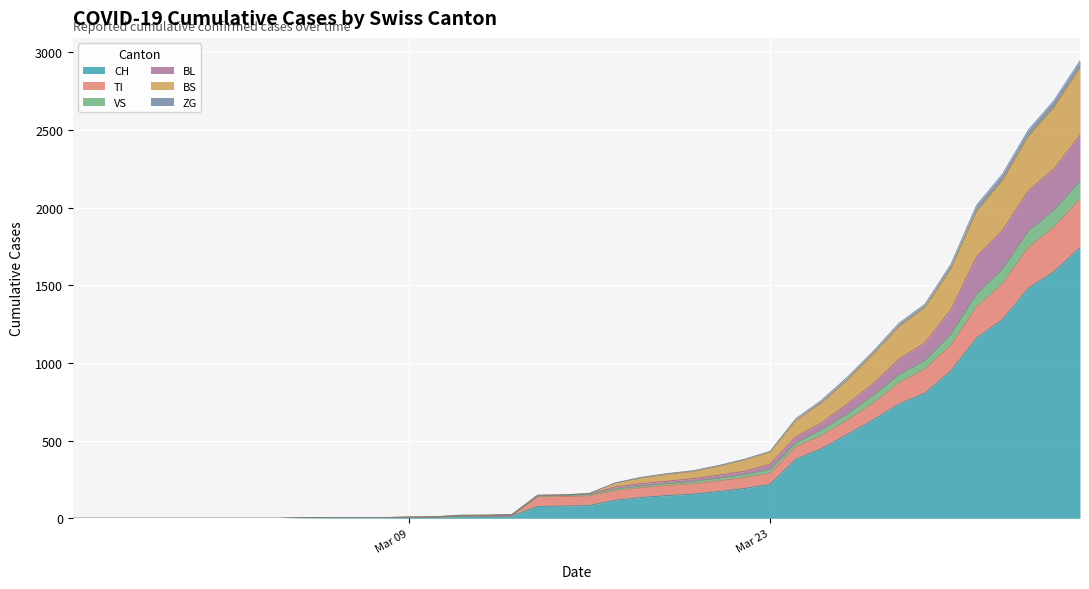

What is the highest value of the CH series?

1742